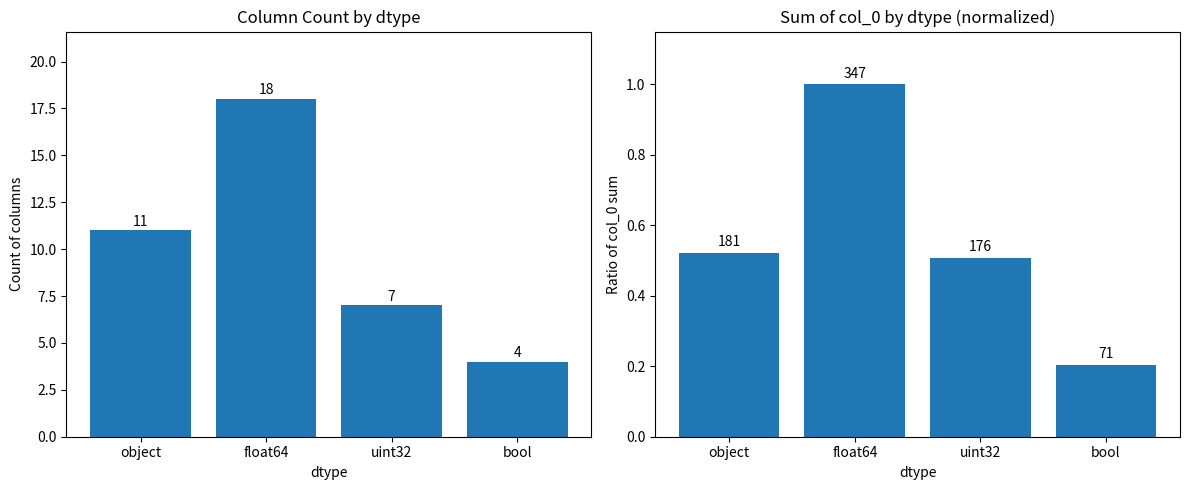

Is the value of count at uint32 greater than the value of col_0 sum ratio at uint32?

Yes